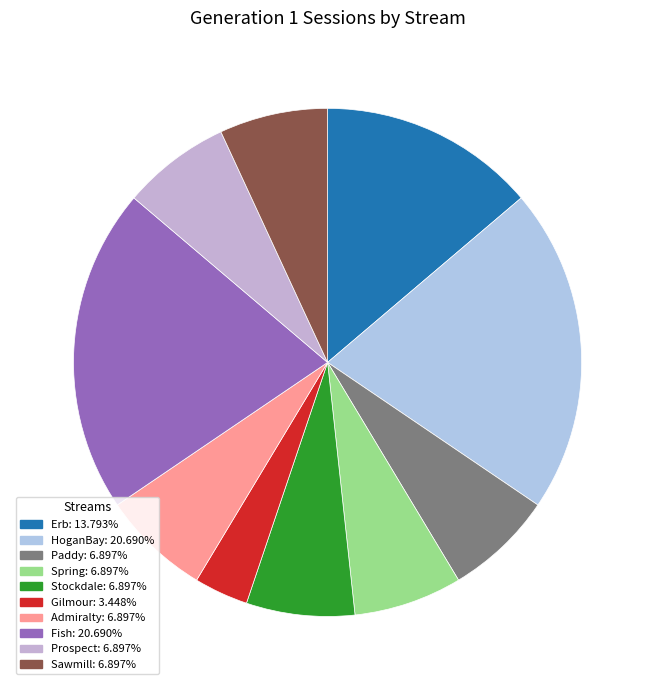

Is there any slice that represents more than half of the pie?

No